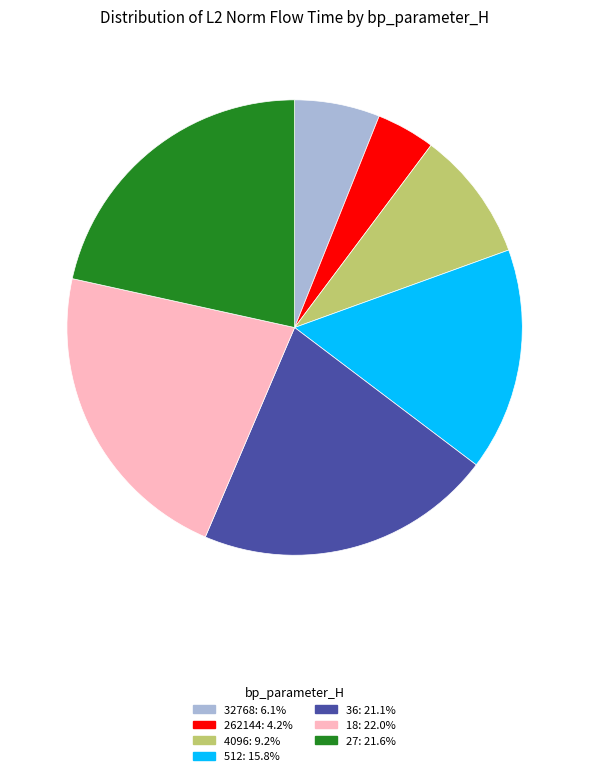

How many slices are in this pie chart?

7